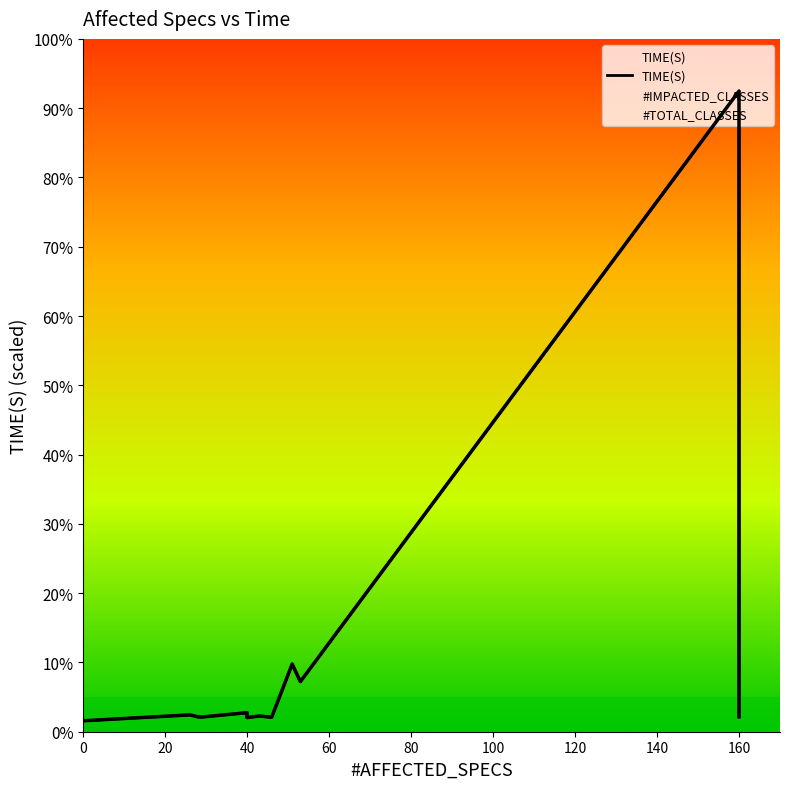

How many data points are less than 8?

1